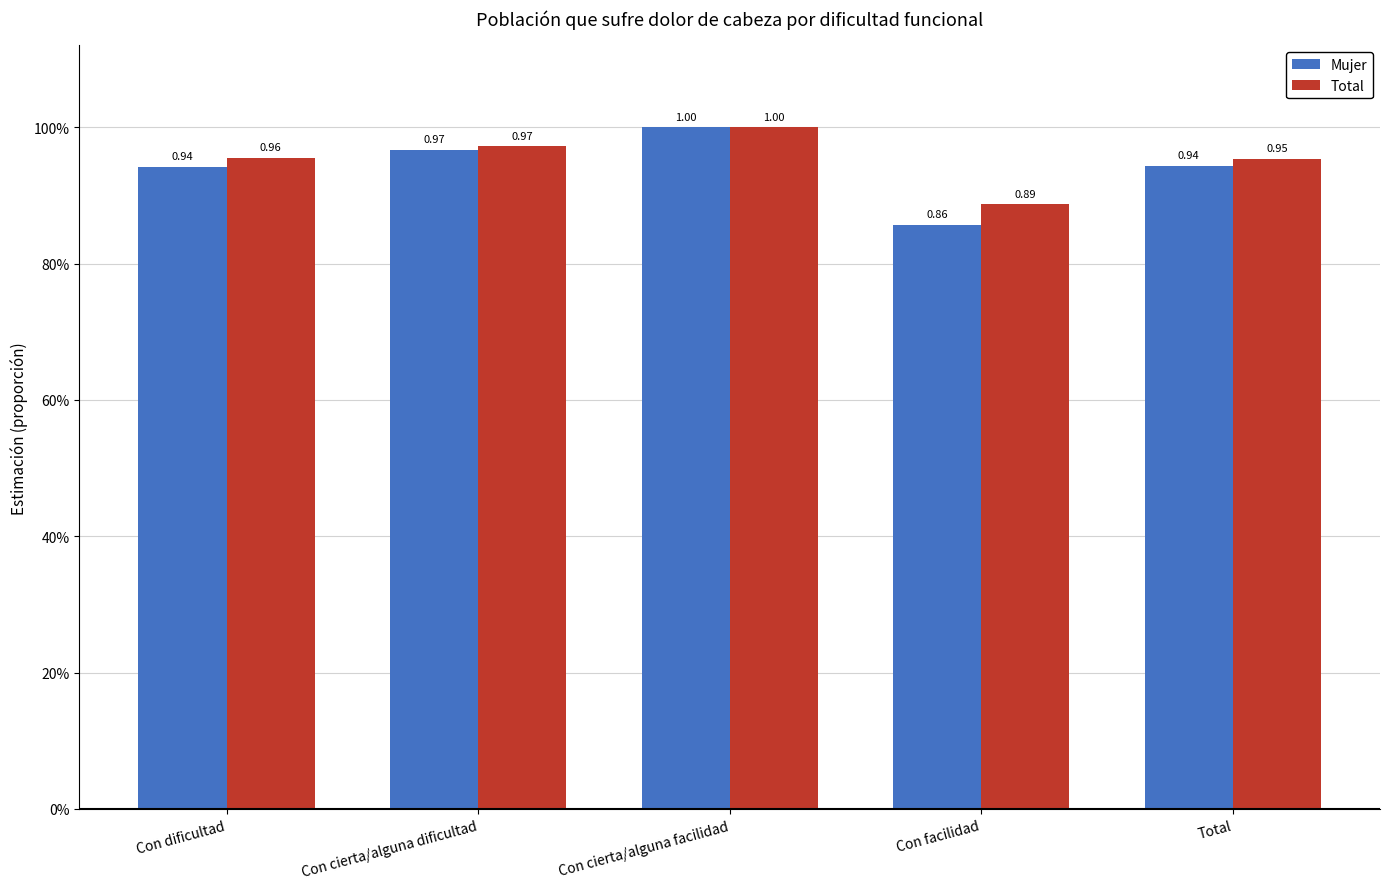

What are all the series names shown in the legend?

Mujer, Total